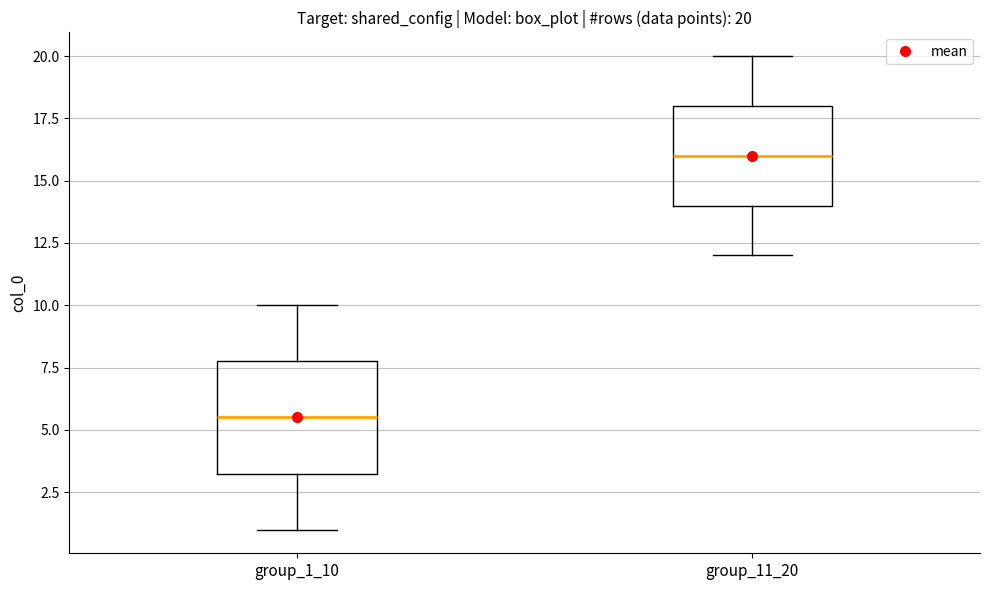

Which box has the highest median line?

group_11_20